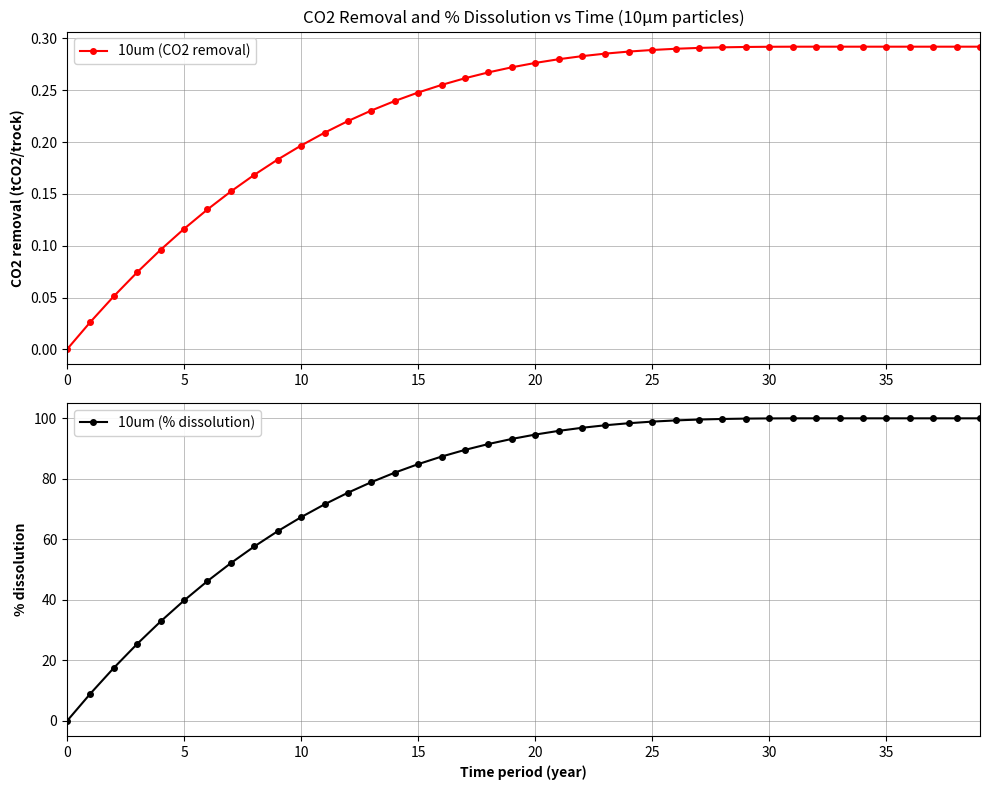

Is the value of 10um (% dissolution) at 33 greater than the value of 10um (CO2 removal) at 21?

Yes